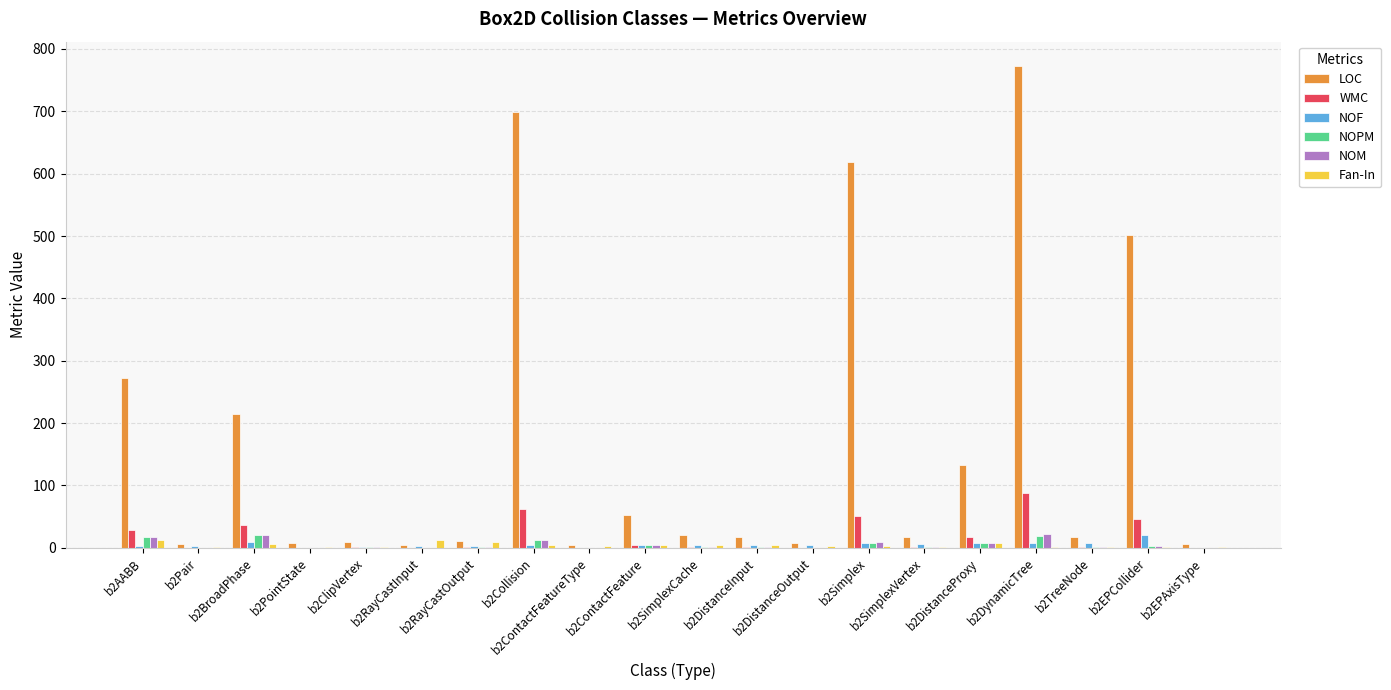

Which series has the largest total across all categories?

LOC